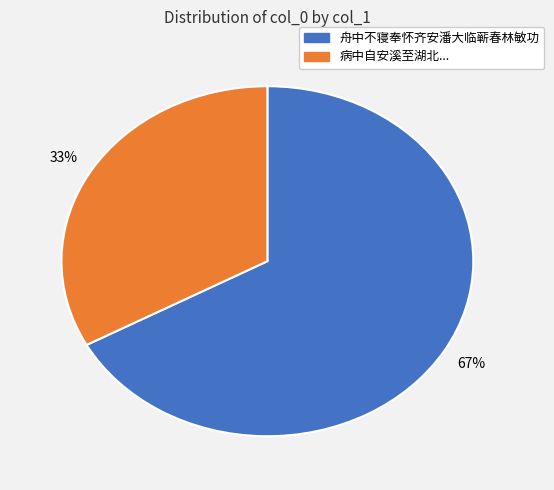

Is there a majority slice in this chart?

Yes